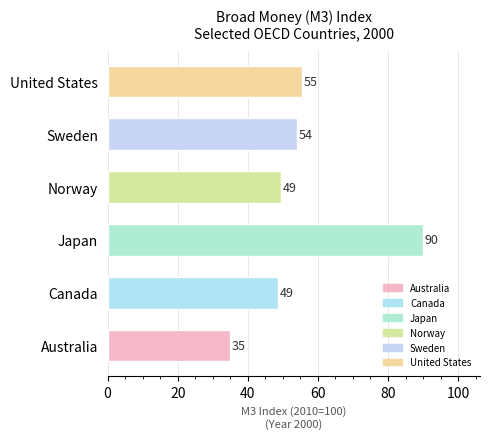

Is it true that the value at Norway is 21.6?

False